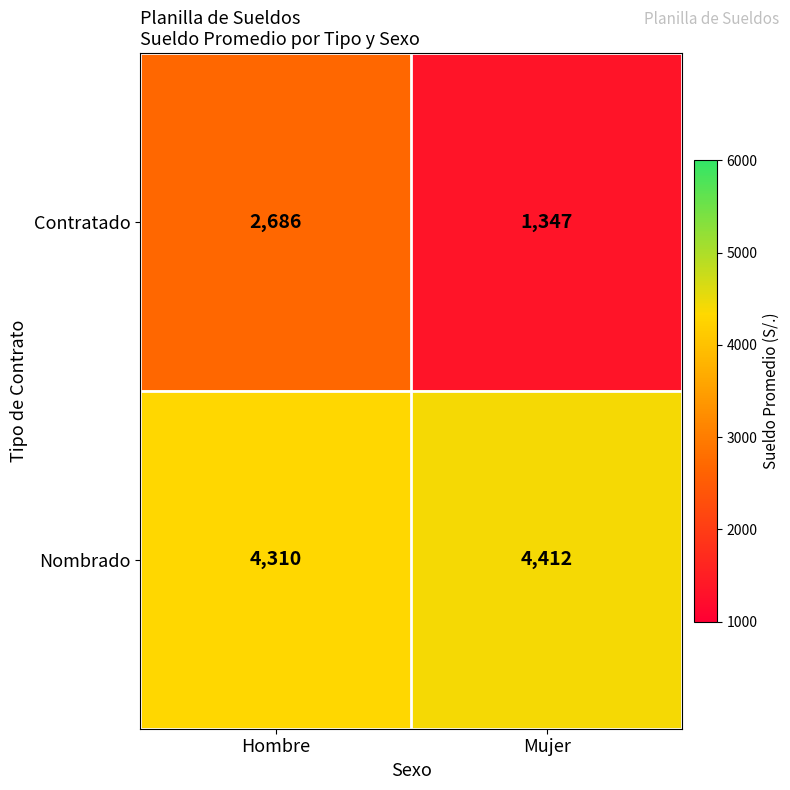

What is the total value across all series at Hombre?

6996